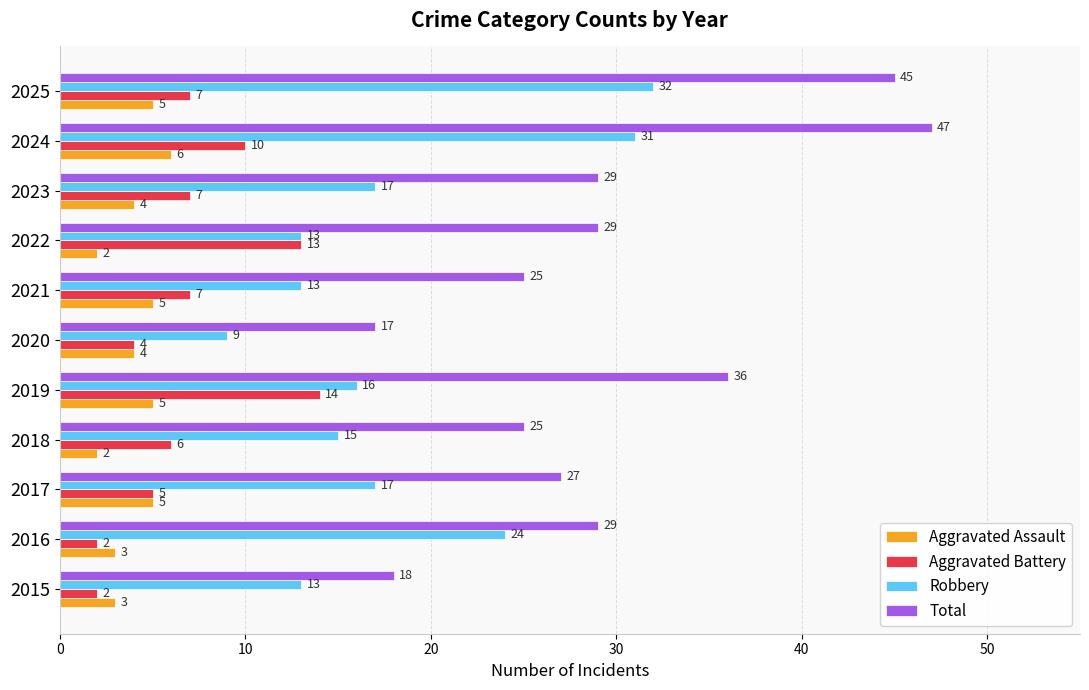

How many values in the Aggravated Assault series are below 4?

4